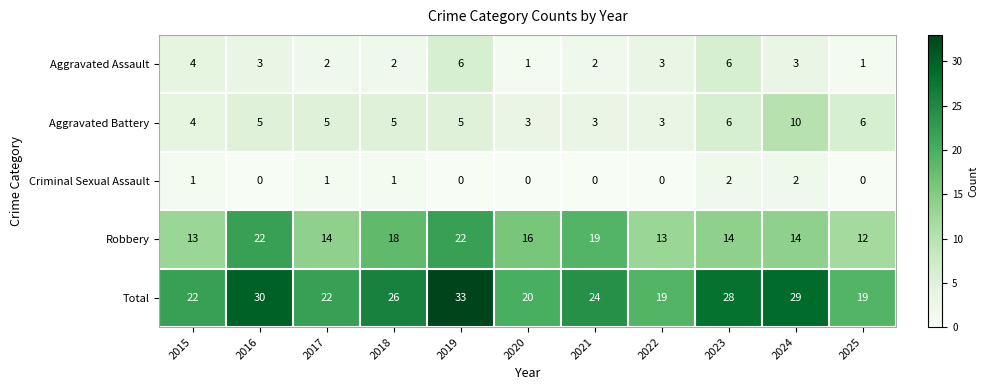

What is the total value across all series at 2016?

60